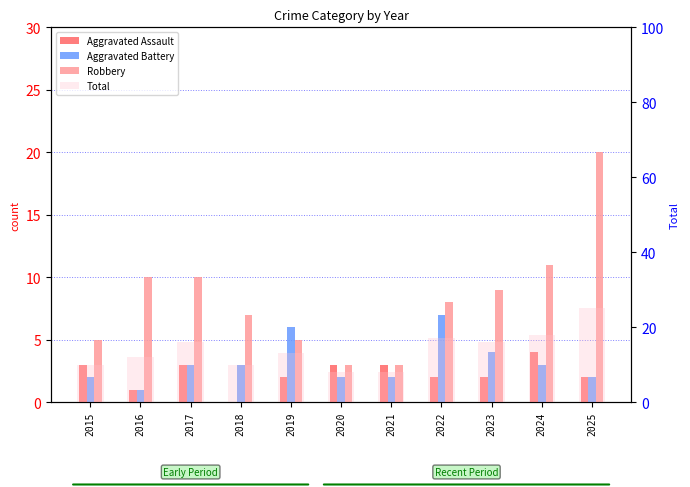

What is the total value across all series at 2019?

26